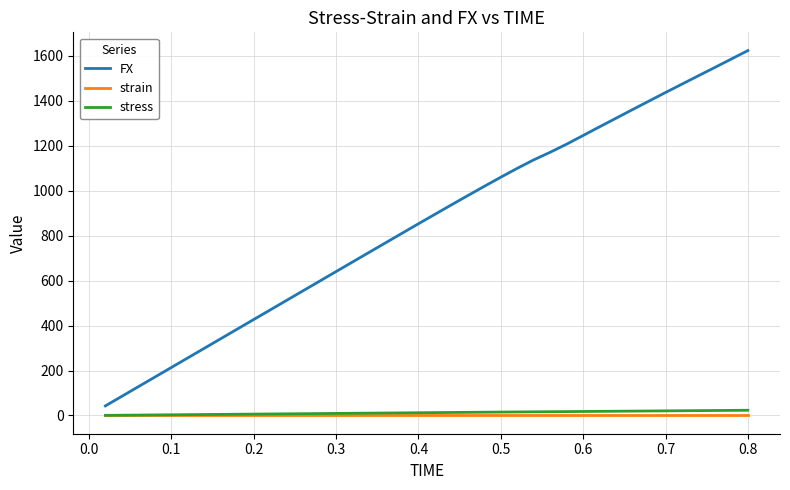

What is the maximum value for FX?

1623.7